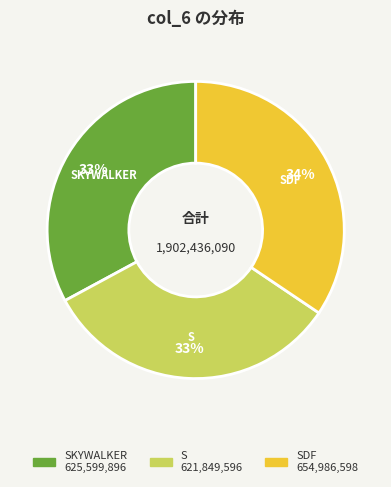

To the nearest percent, what is the average slice percentage?

33%